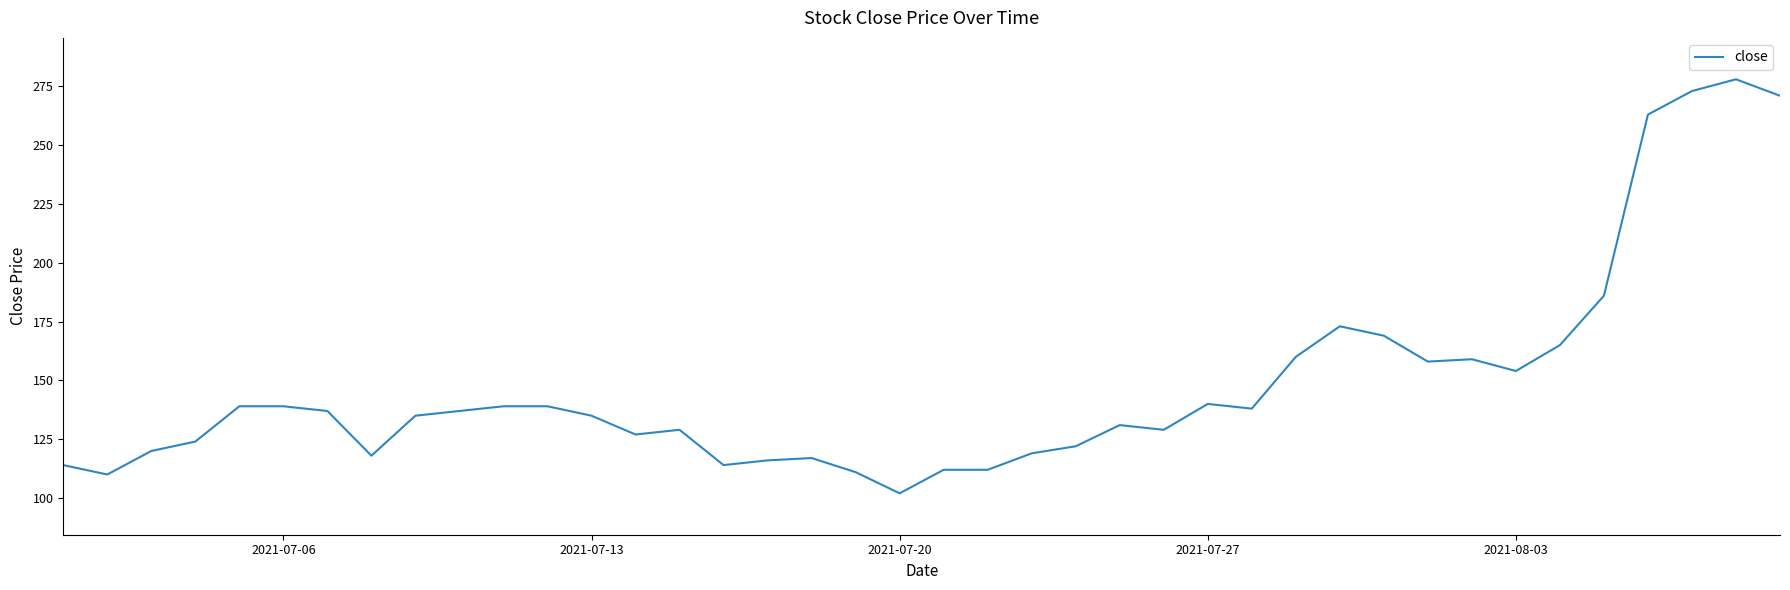

What is the difference between the maximum and minimum values?

176